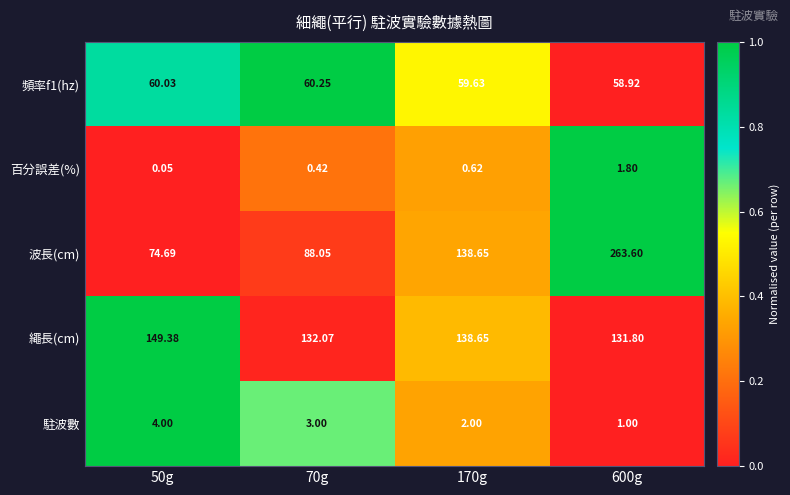

Which series has the largest total across all categories?

波長(cm)